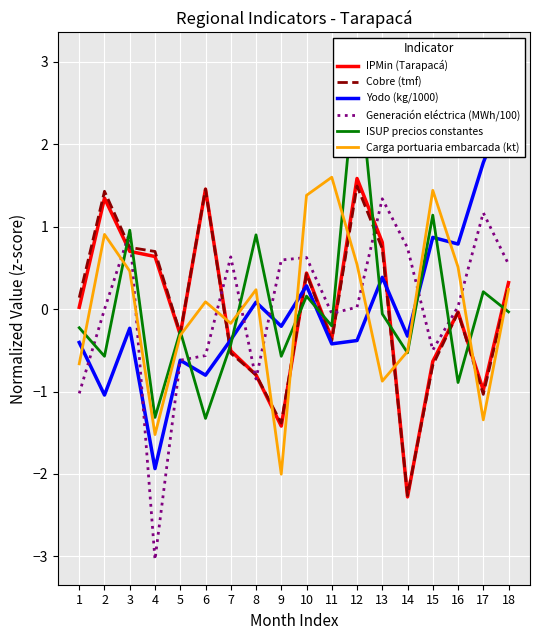

What is the total value across all series at 3?

3.6